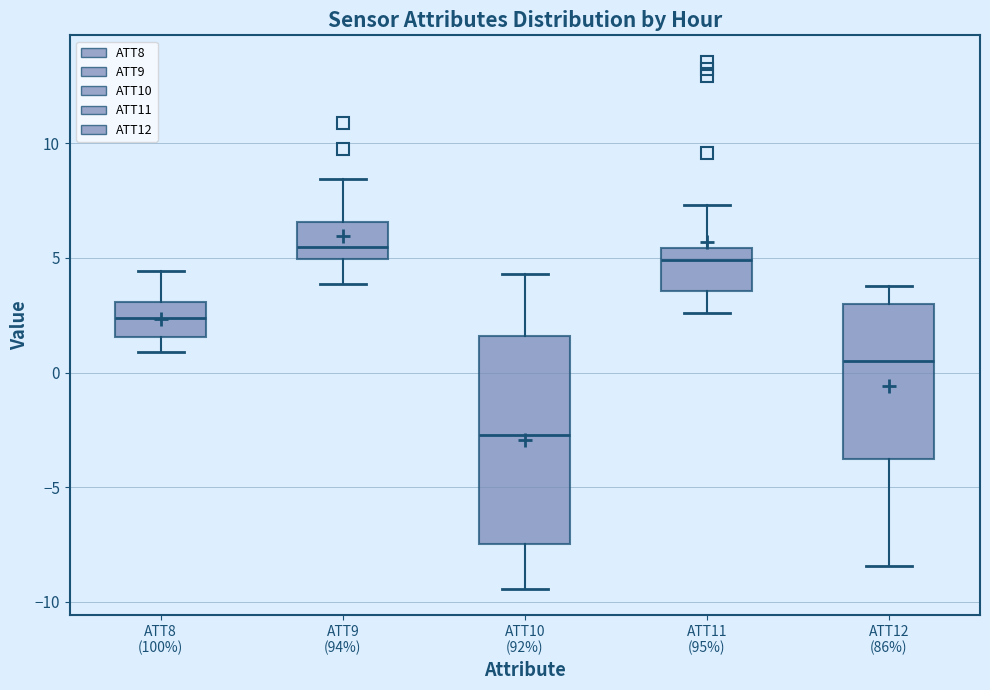

Reading left to right, read every box against the y-axis: the position of its median line, the range the box covers, and the ends of its whiskers. The values are not printed on the chart, so give them approximately, as read against the axis.

ATT8 (100%): median 2.5, box 1.5 to 3.0, whiskers 1.0 to 4.5
ATT9 (94%): median 5.5, box 5.0 to 6.5, whiskers 4.0 to 8.5
ATT10 (92%): median -2.5, box -7.5 to 1.5, whiskers -9.5 to 4.5
ATT11 (95%): median 5.0, box 3.5 to 5.5, whiskers 2.5 to 7.5
ATT12 (86%): median 0.5, box -4.0 to 3.0, whiskers -8.5 to 4.0